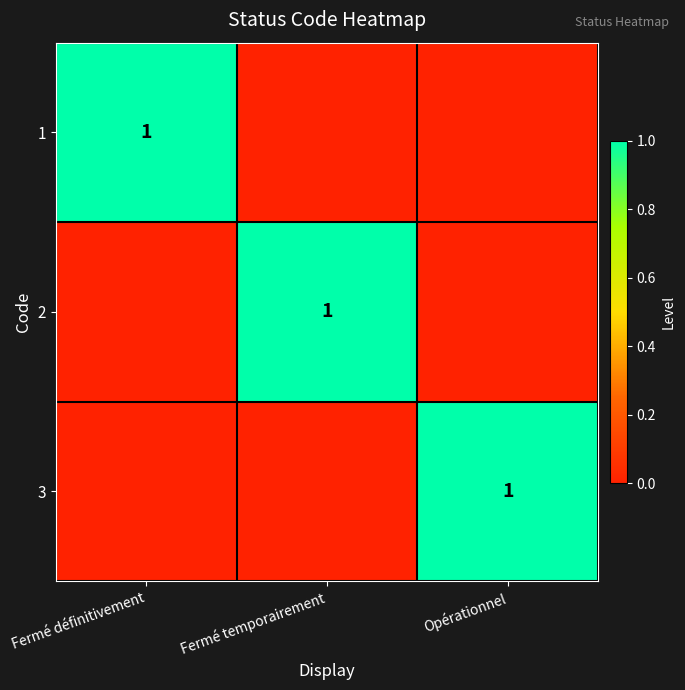

The value of 1 at Fermé définitivement is 1. True or false?

True